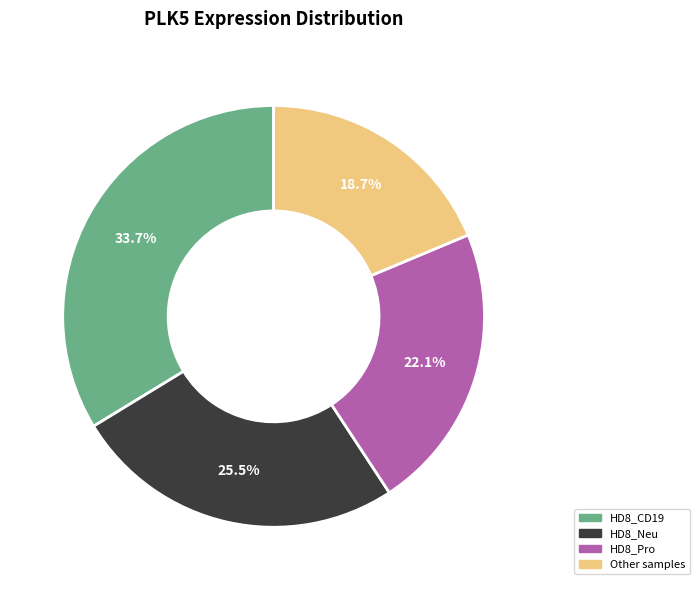

Is there a majority slice in this chart?

No